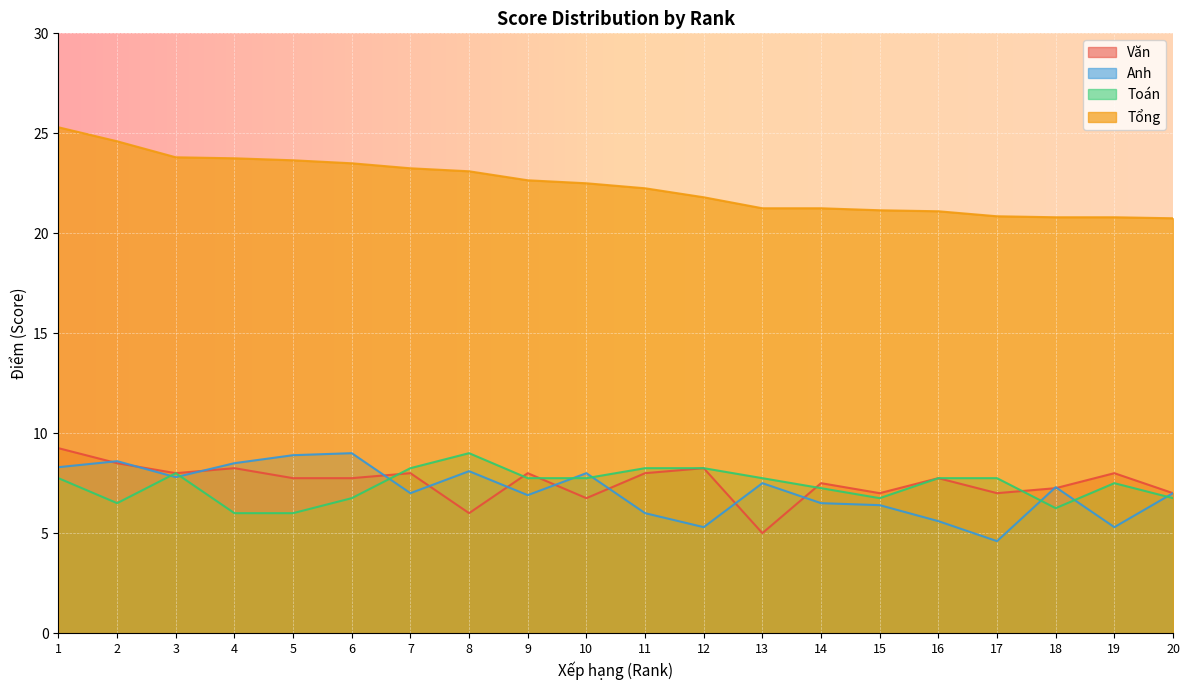

Which series has the largest range (max minus min)?

Tổng